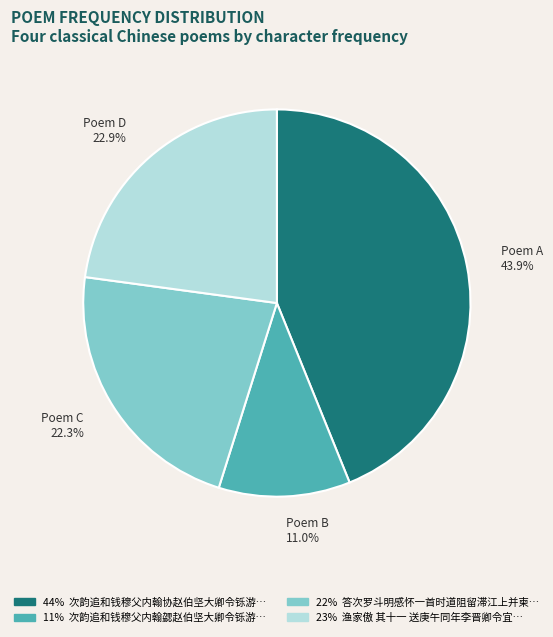

Count the number of slices in the pie.

4